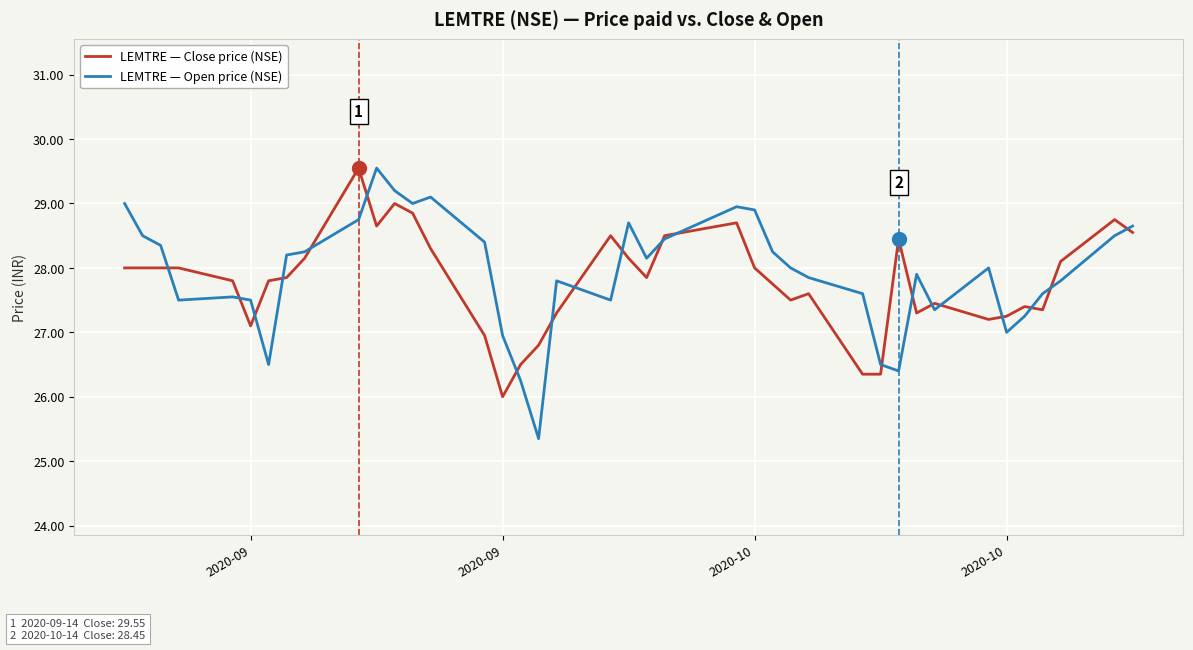

What is the highest value of the LEMTRE — Close price (NSE) series?

29.6